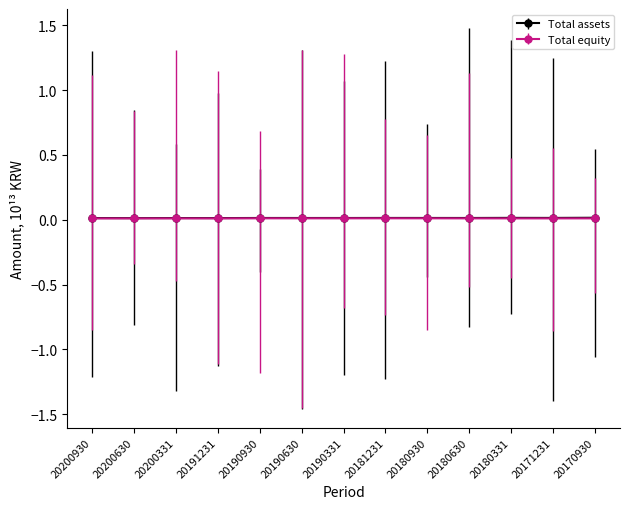

True or false: Total assets has a value of 0.0 at 20171231.

True